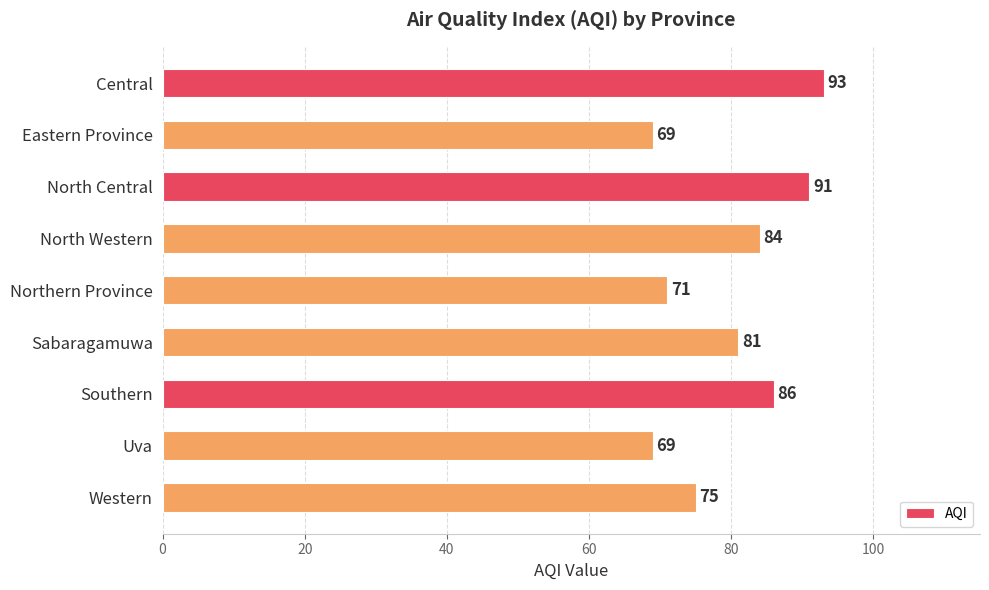

Approximately how many times larger is the value at Northern Province compared to Western?

0.9